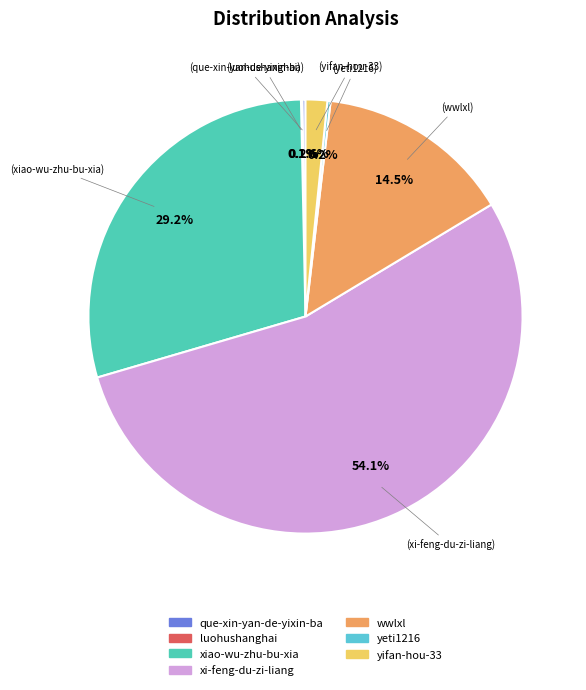

Rank the categories by value from lowest to highest.

luohushanghai, que-xin-yan-de-yixin-ba, yeti1216, yifan-hou-33, wwlxl, xiao-wu-zhu-bu-xia, xi-feng-du-zi-liang